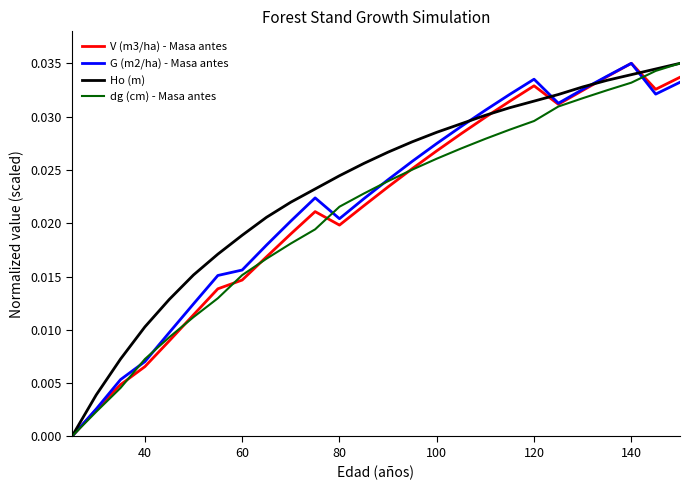

What are all the series names shown in the legend?

V (m3/ha) - Masa antes, G (m2/ha) - Masa antes, Ho (m), dg (cm) - Masa antes